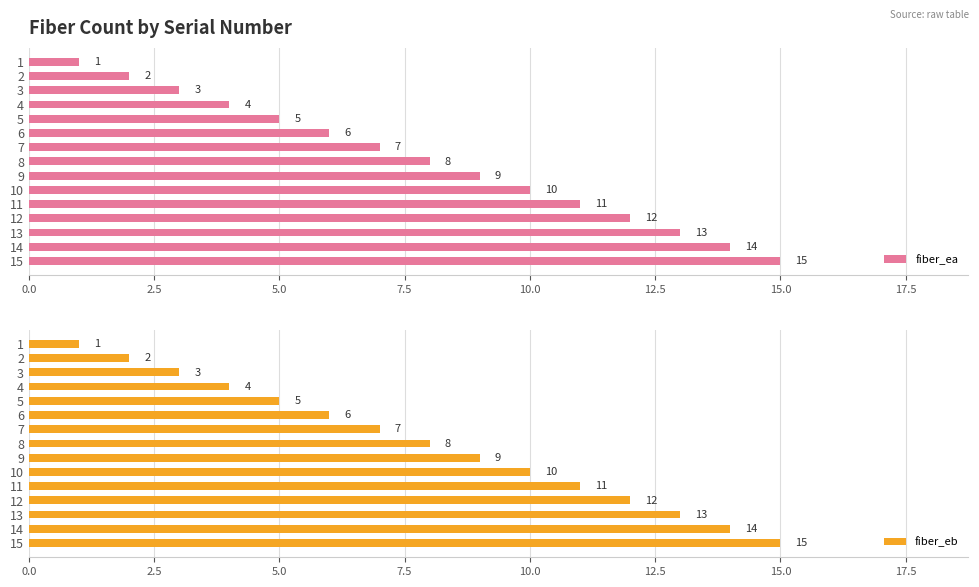

Is it true that fiber_eb equals 3 at 3?

True